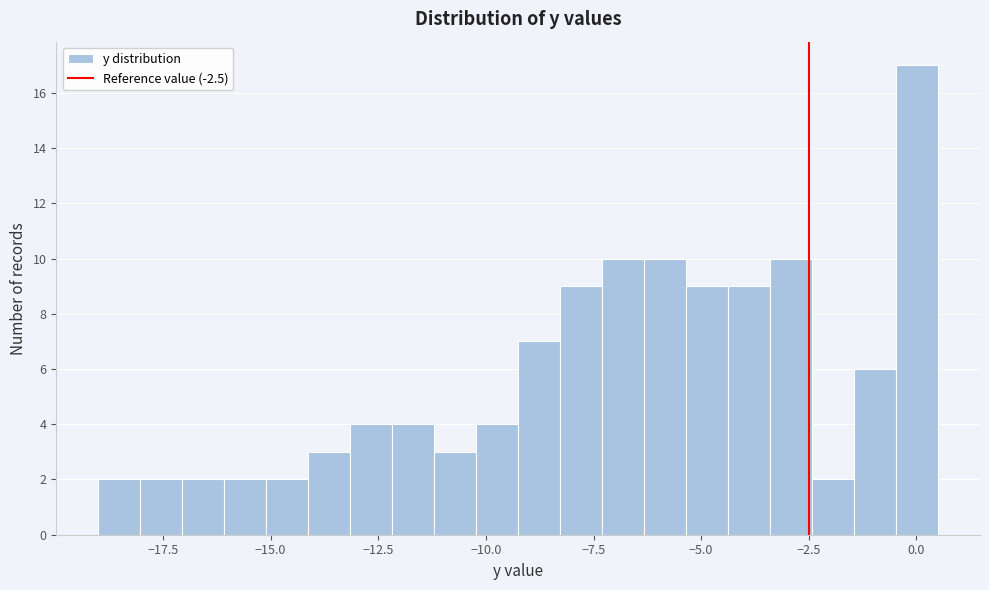

Read against the x-axis, roughly where is the centre of the tallest bar?

0.0